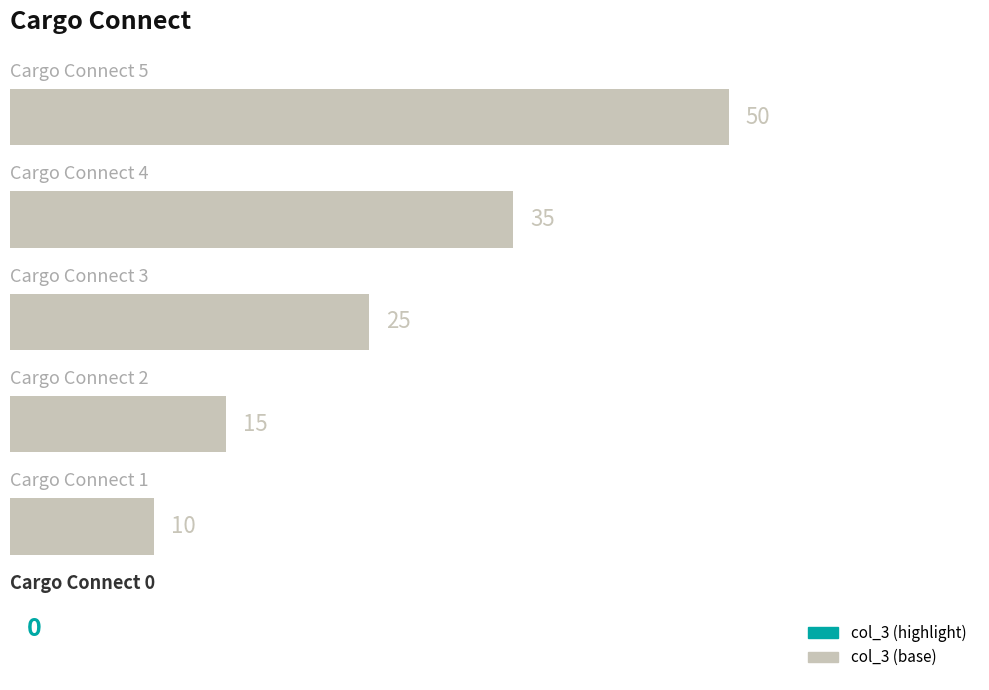

What is the greatest value displayed?

50